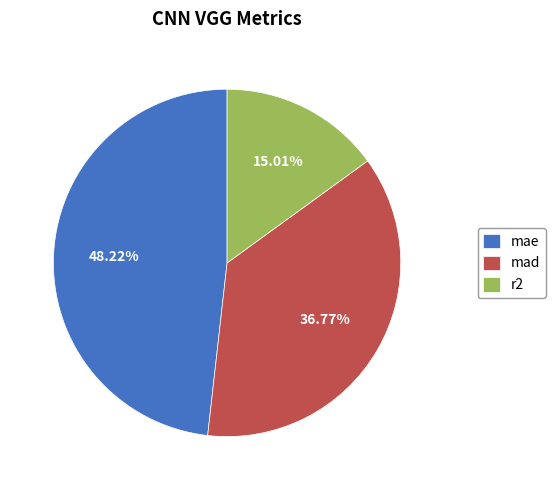

True or false: r2 accounts for 15% of the total.

True